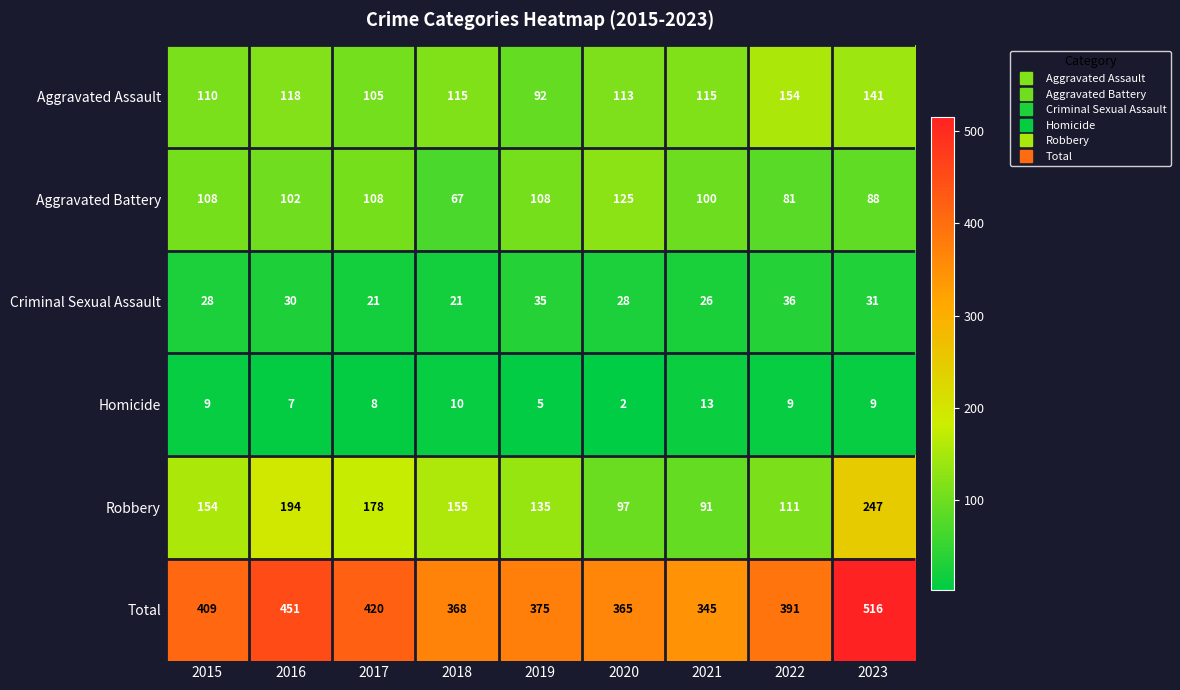

Which series has the largest range (max minus min)?

Total